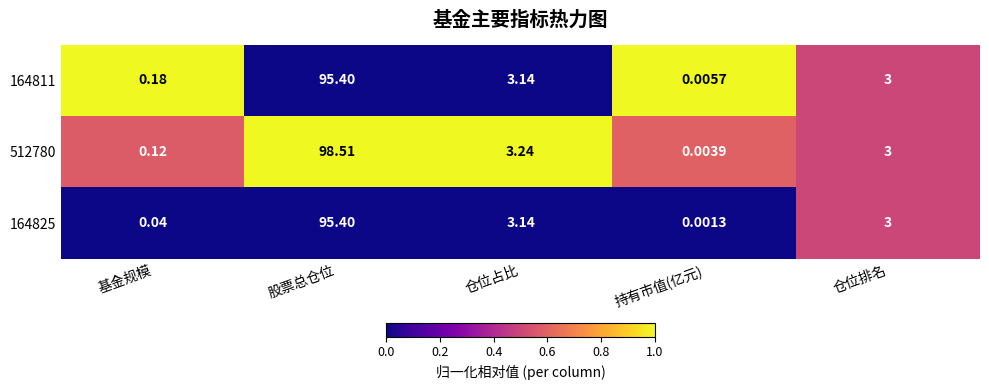

List the labels in order of 164825 value, largest first.

股票总仓位, 仓位占比, 仓位排名, 基金规模, 持有市值(亿元)